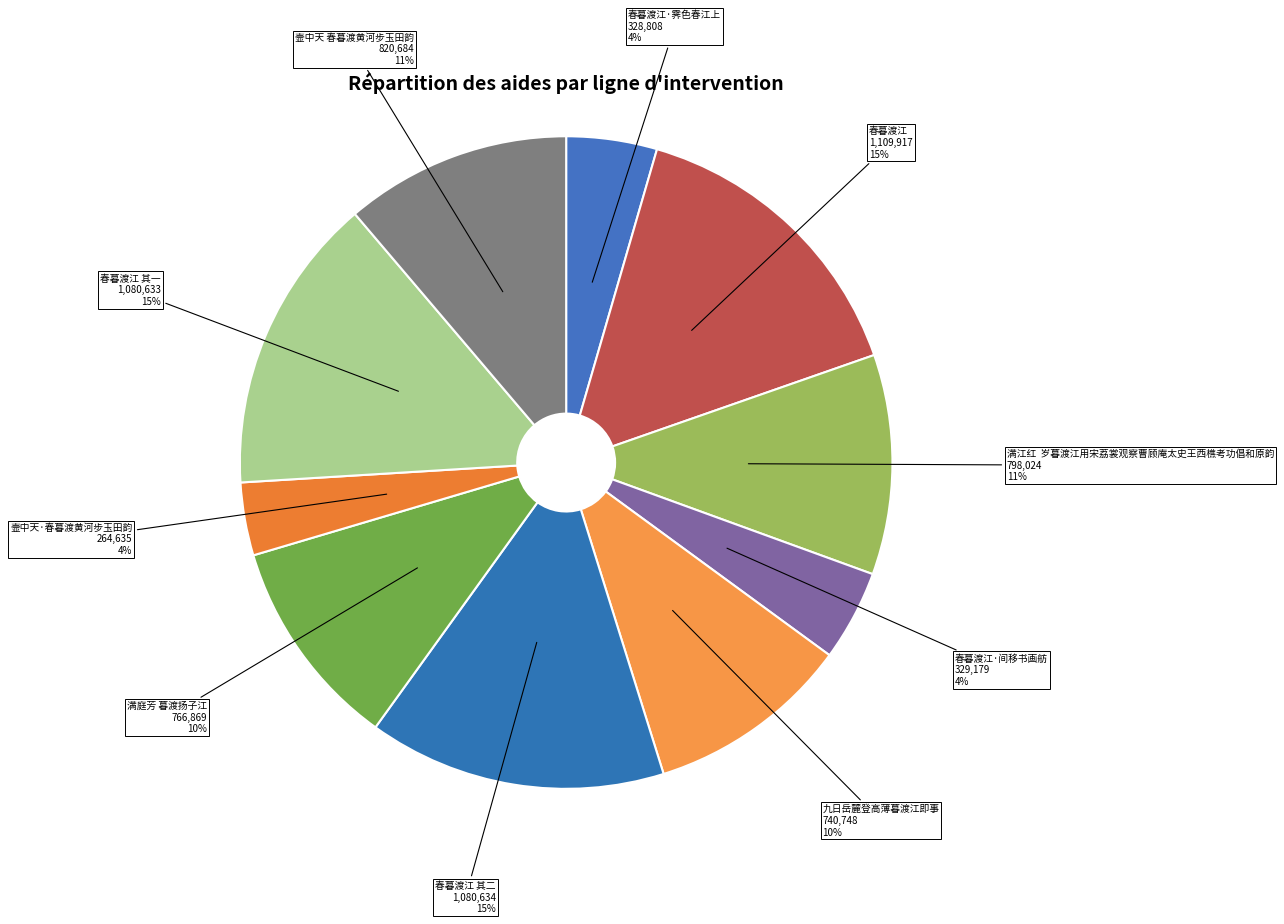

The 春暮渡江·间移书画舫 slice represents 11% of the pie. True or false?

False